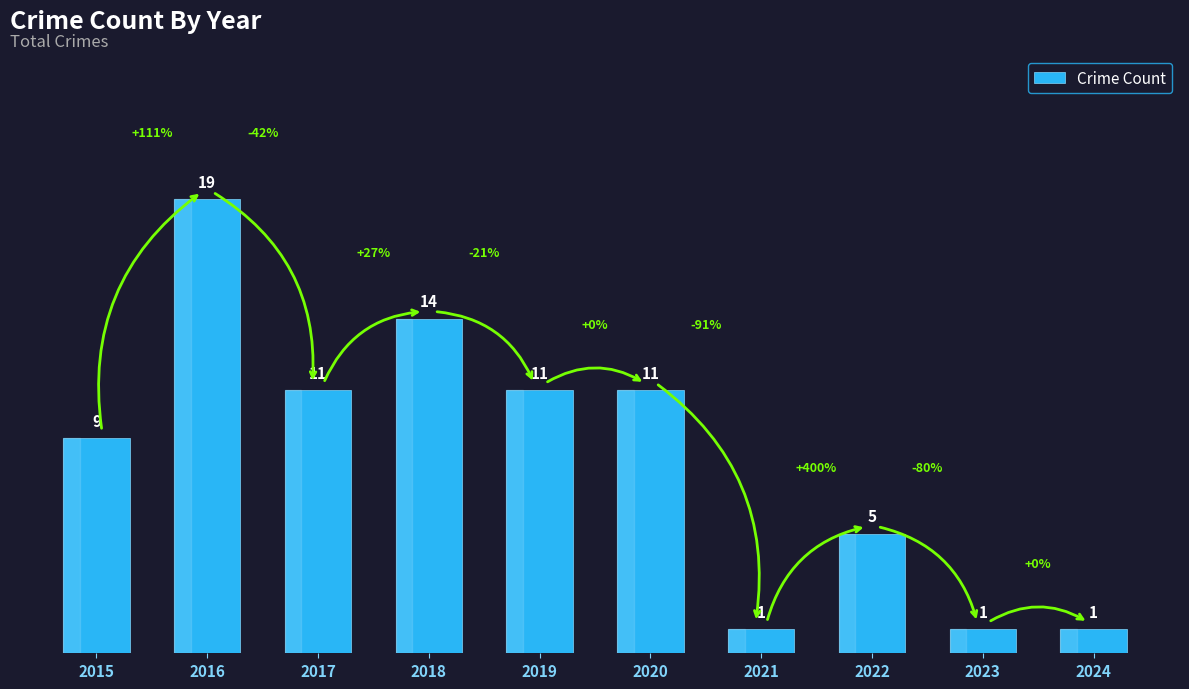

Reading left to right, what are all the values shown in this chart?

2015=9	2016=19	2017=11	2018=14	2019=11	2020=11	2021=1	2022=5	2023=1	2024=1